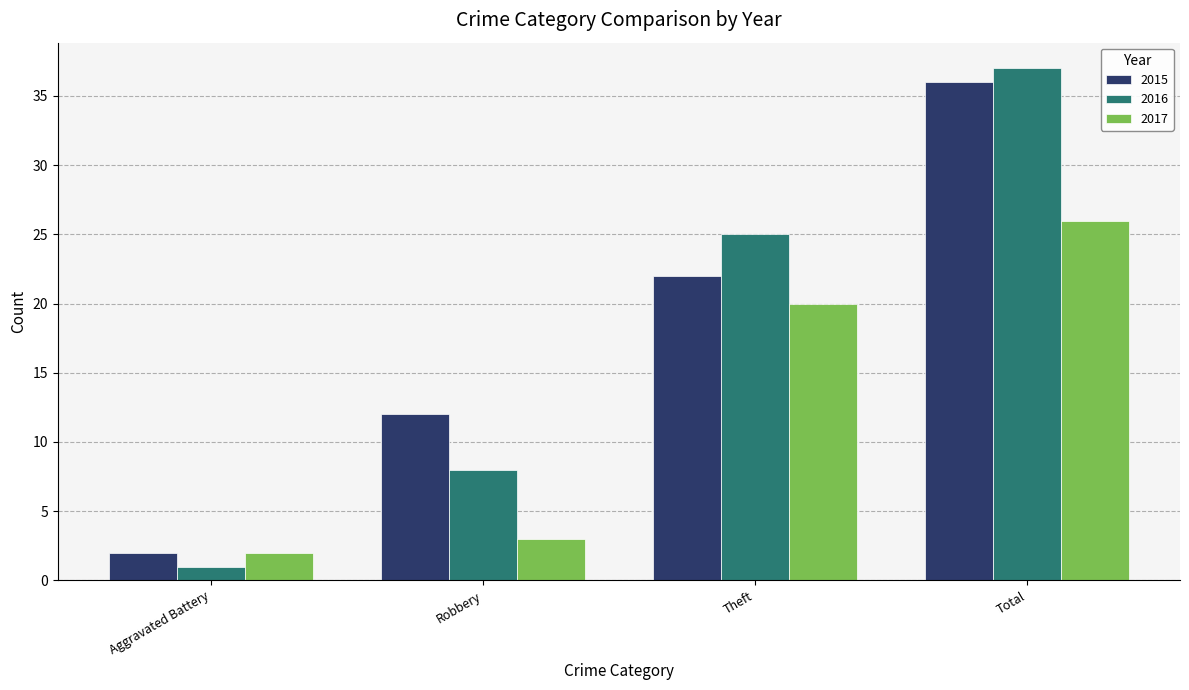

Rank the series by their maximum value, from highest to lowest.

2016, 2015, 2017